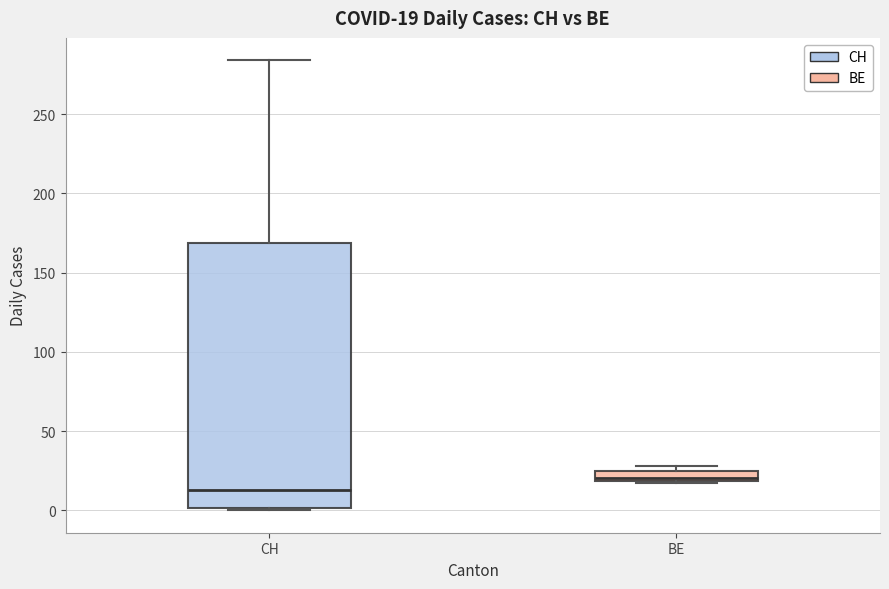

Which box has the highest median line?

BE